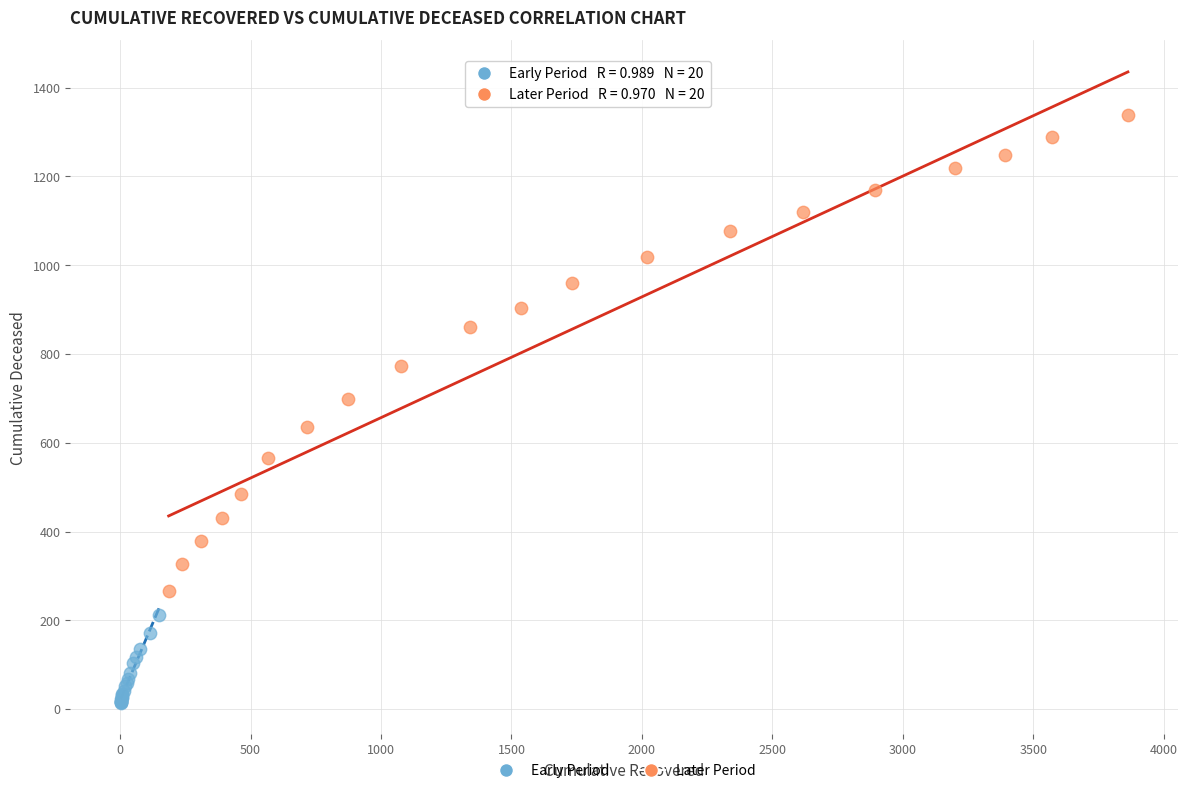

Which series reaches the minimum Y coordinate?

Early Period